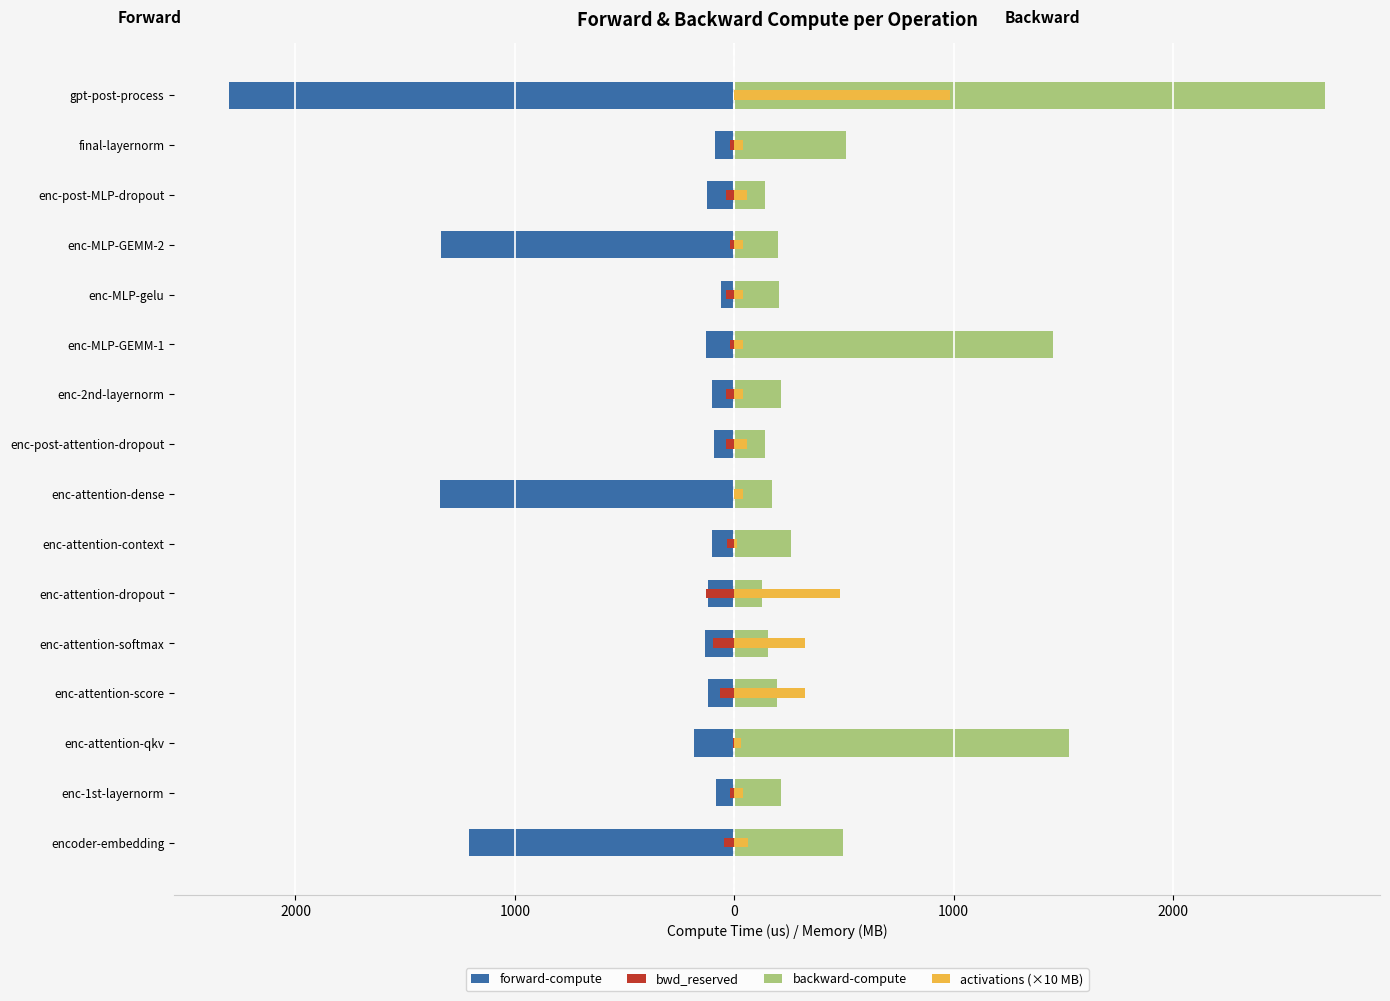

What are all the series names shown in the legend?

forward-compute, bwd_reserved, backward-compute, activations (×10 MB)